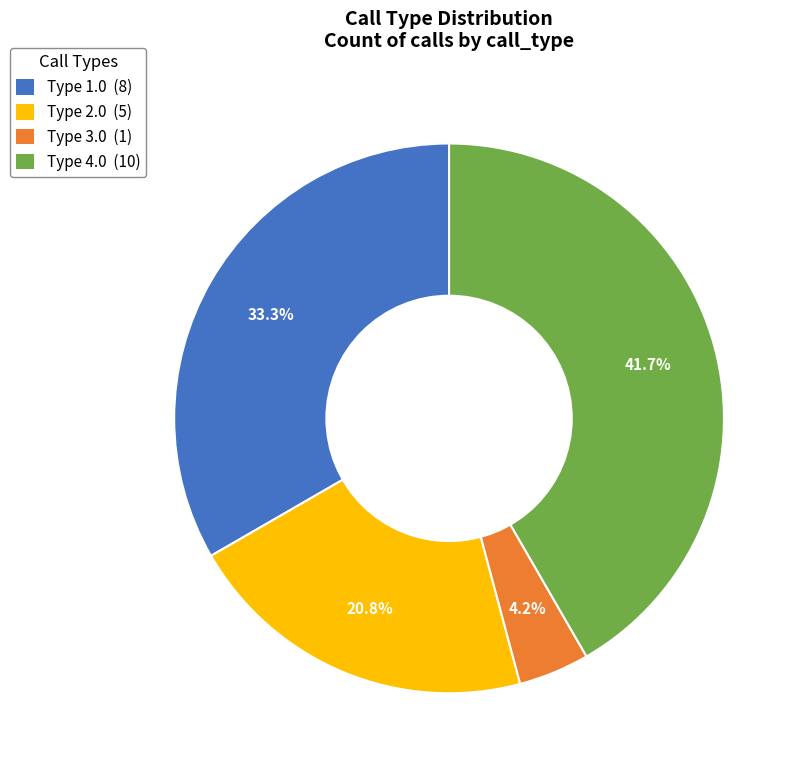

Rank the categories by value from lowest to highest.

Type 3.0 (1), Type 2.0 (5), Type 1.0 (8), Type 4.0 (10)